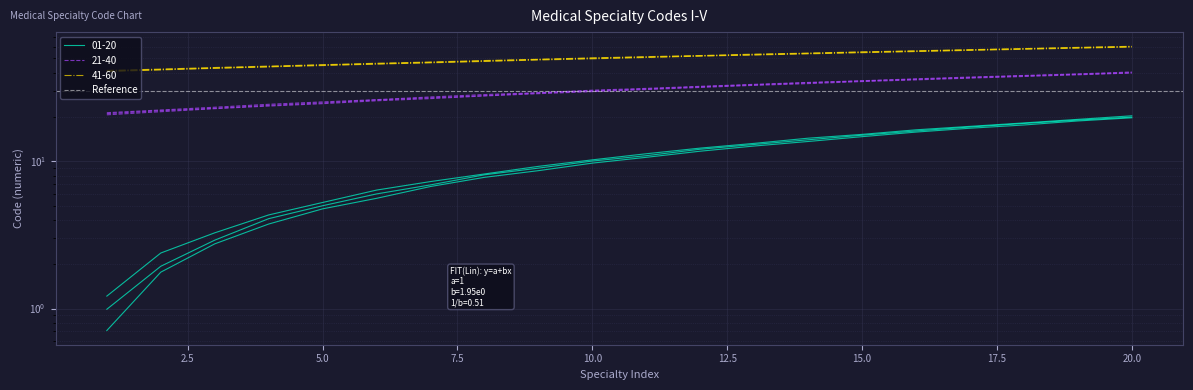

What is the label of the 5th point from the left?

10.0